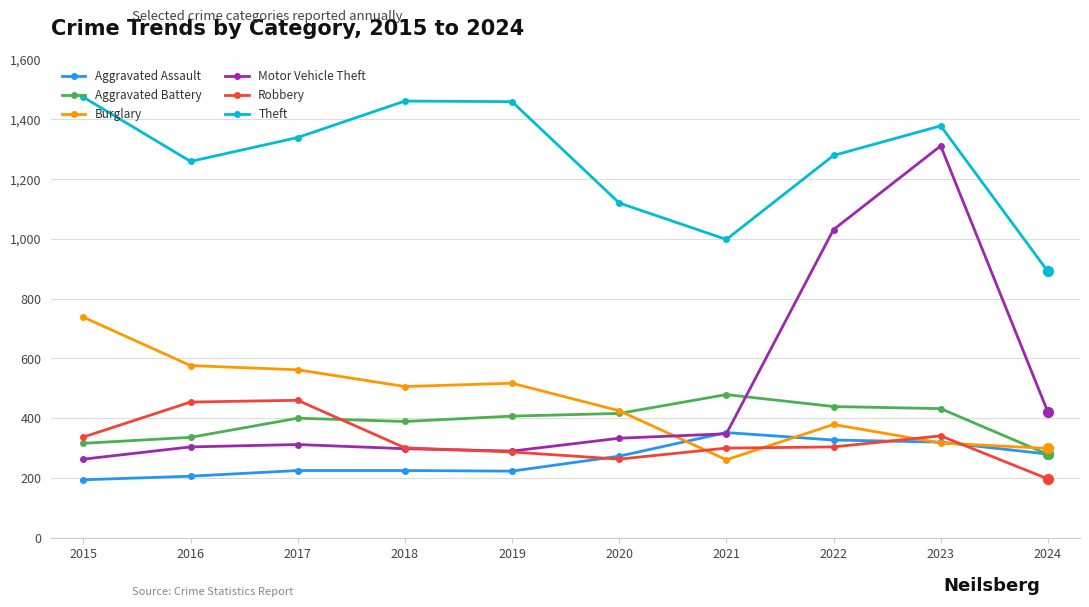

Is the value of Robbery at 2018 greater than the value of Aggravated Assault at 2019?

Yes